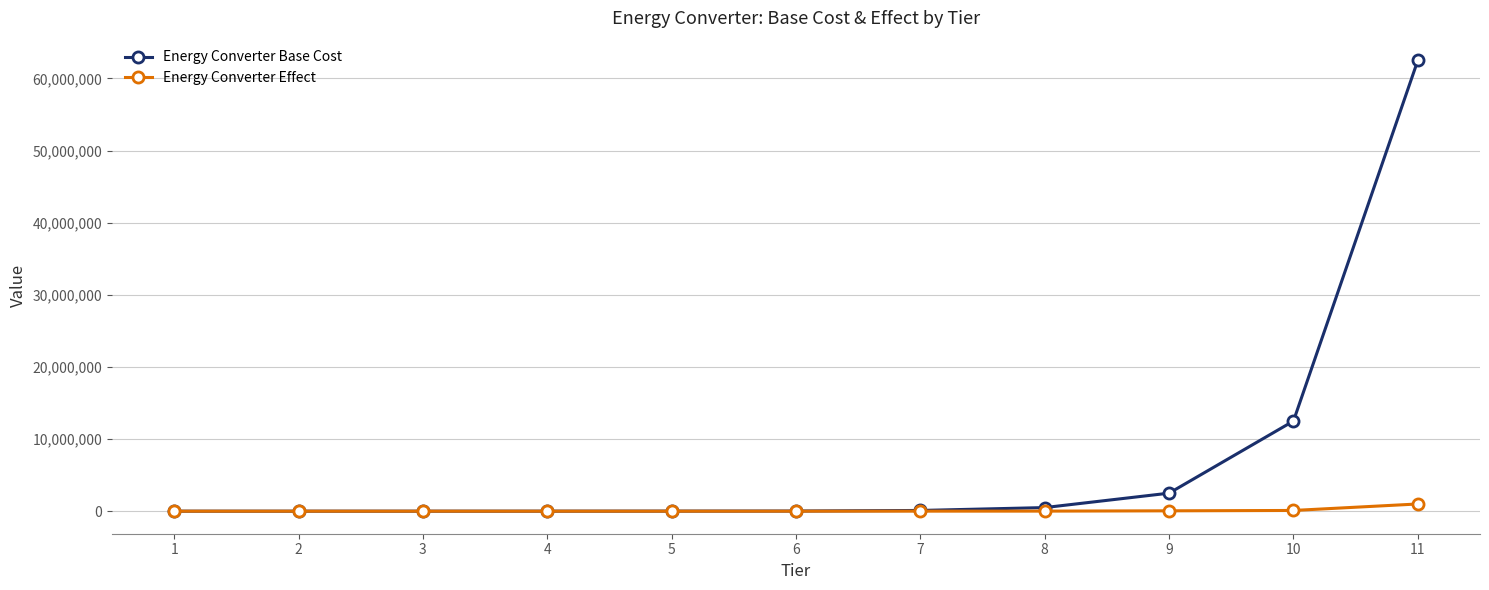

How many series are shown in this chart?

2